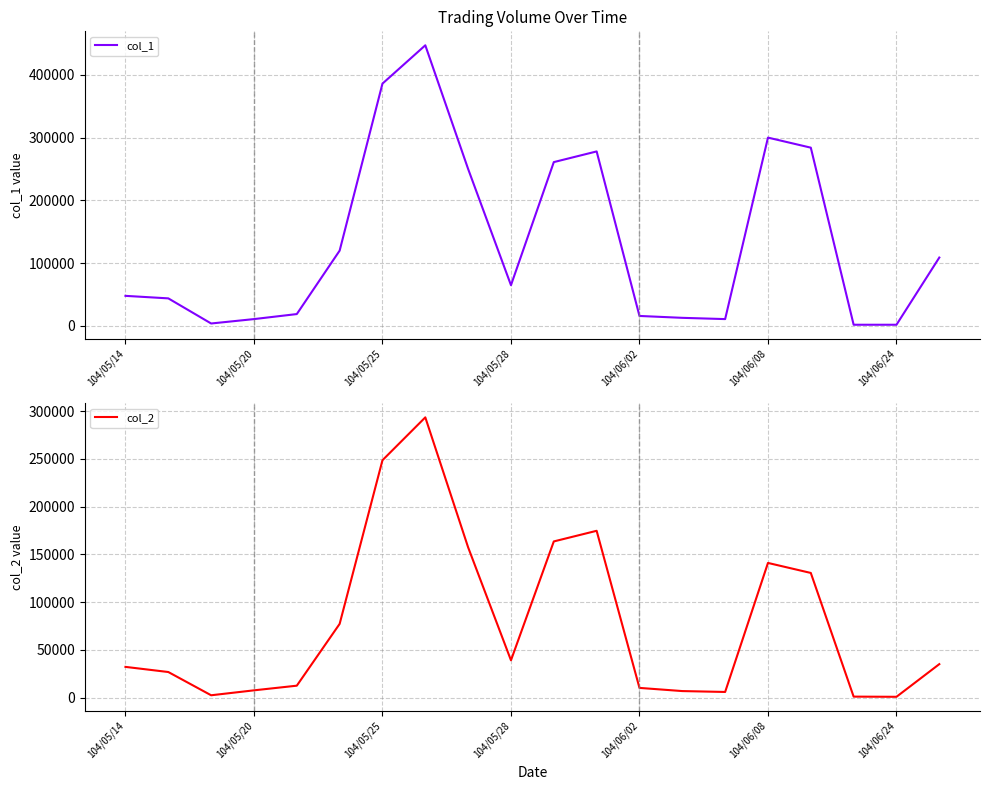

What is the label of the 11th point from the left?

10